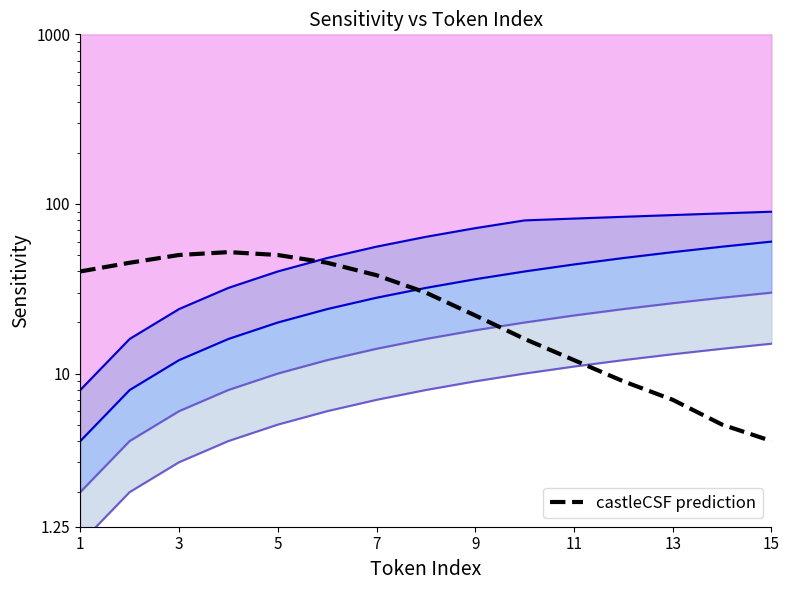

What is the smallest value displayed?

4